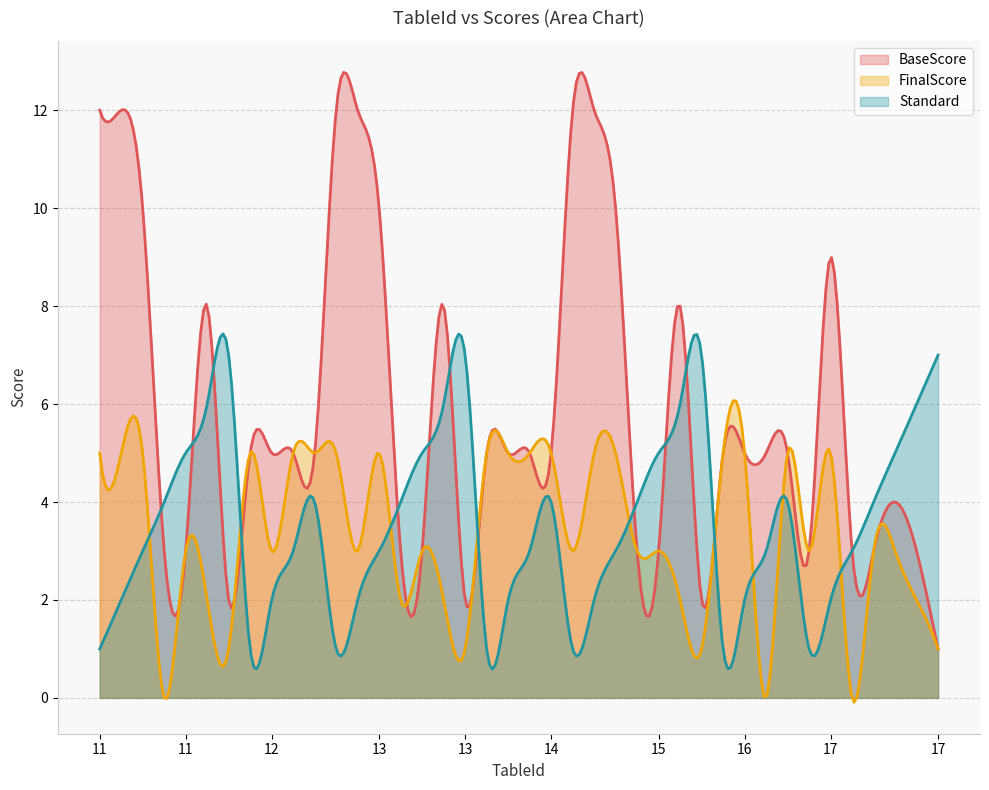

Which series has the widest spread of values?

BaseScore